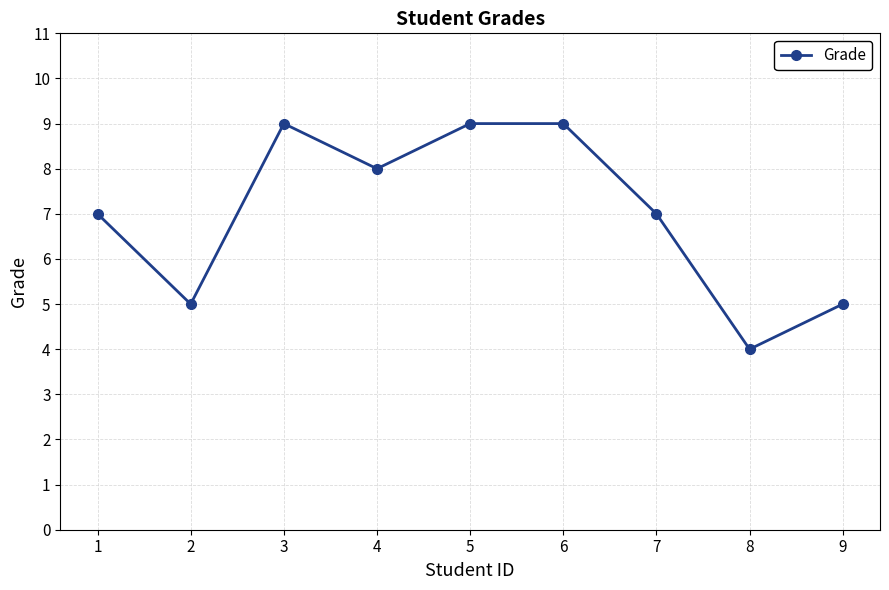

What is the greatest value displayed?

9